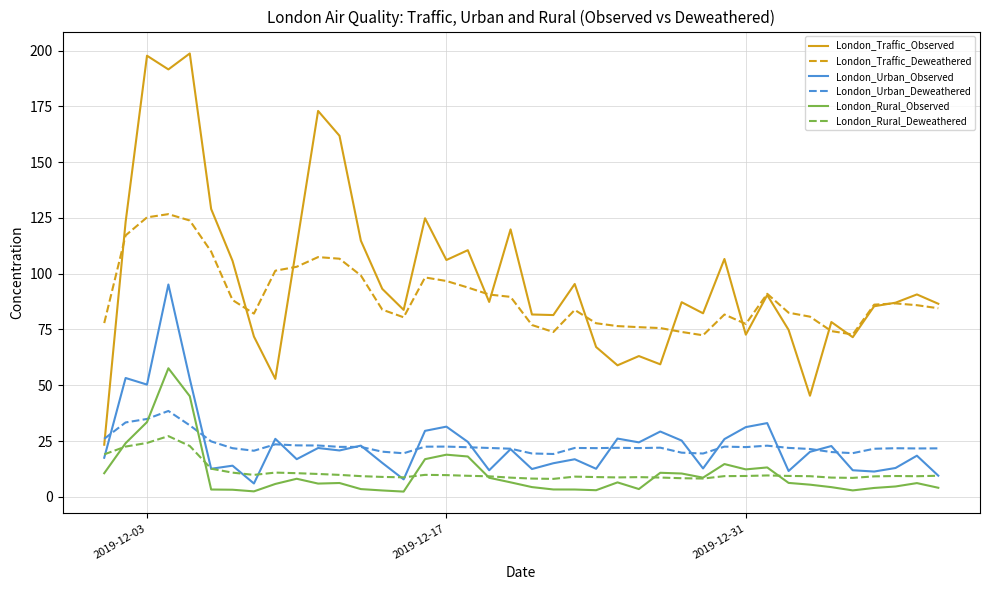

What is the sum of all London_Traffic_Deweathered values?

3592.9